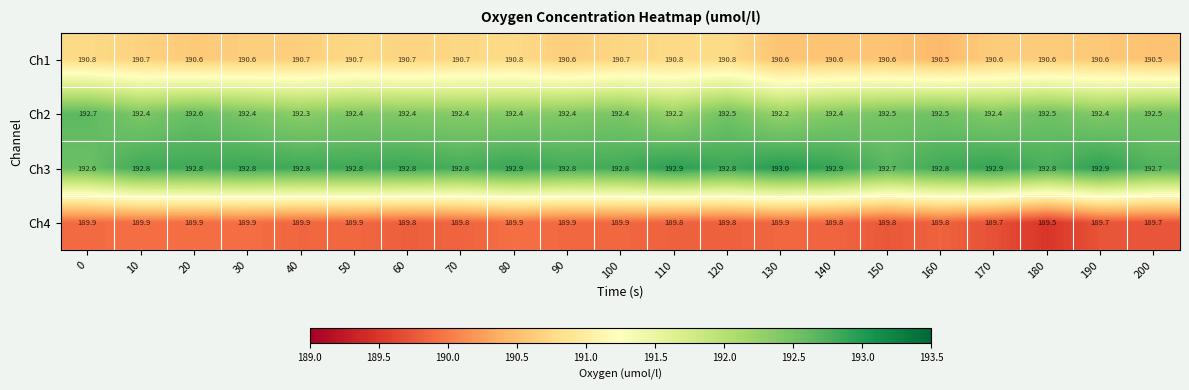

Which series has the widest spread of values?

Ch2